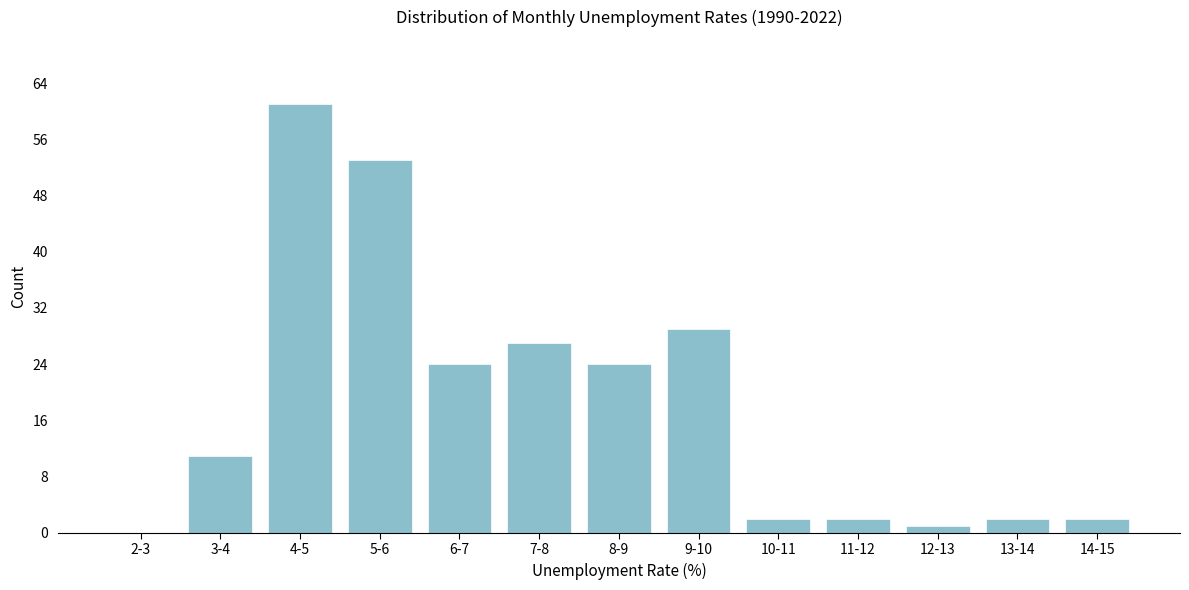

Reading right to left, what are all the values shown in this chart?

14-15=2	13-14=2	12-13=1	11-12=2	10-11=2	9-10=29	8-9=24	7-8=27	6-7=24	5-6=53	4-5=61	3-4=11	2-3=0